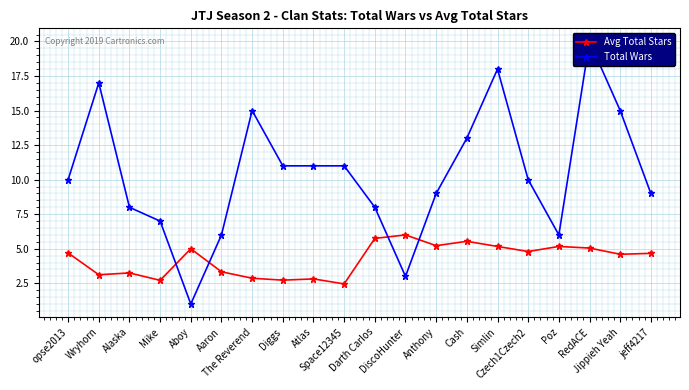

How many lines are shown in the chart?

2